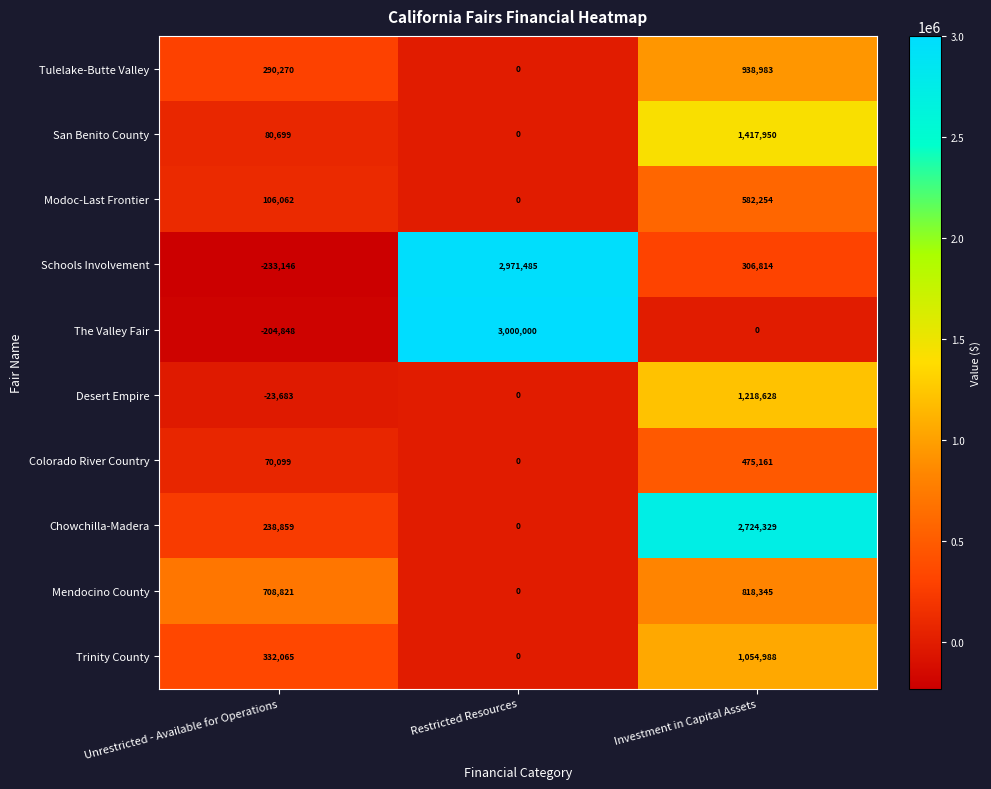

Reading left to right, extract all data points from this chart.

Tulelake-Butte Valley: Unrestricted - Available for Operations=290270	Restricted Resources=0	Investment in Capital Assets=938983
San Benito County: Unrestricted - Available for Operations=80699	Restricted Resources=0	Investment in Capital Assets=1417950
Modoc-Last Frontier: Unrestricted - Available for Operations=106062	Restricted Resources=0	Investment in Capital Assets=582254
Schools Involvement: Unrestricted - Available for Operations=-233146	Restricted Resources=2971485	Investment in Capital Assets=306814
The Valley Fair: Unrestricted - Available for Operations=-204848	Restricted Resources=3000000	Investment in Capital Assets=0
Desert Empire: Unrestricted - Available for Operations=-23683	Restricted Resources=0	Investment in Capital Assets=1218628
Colorado River Country: Unrestricted - Available for Operations=70099	Restricted Resources=0	Investment in Capital Assets=475161
Chowchilla-Madera: Unrestricted - Available for Operations=238859	Restricted Resources=0	Investment in Capital Assets=2724329
Mendocino County: Unrestricted - Available for Operations=708821	Restricted Resources=0	Investment in Capital Assets=818345
Trinity County: Unrestricted - Available for Operations=332065	Restricted Resources=0	Investment in Capital Assets=1054988